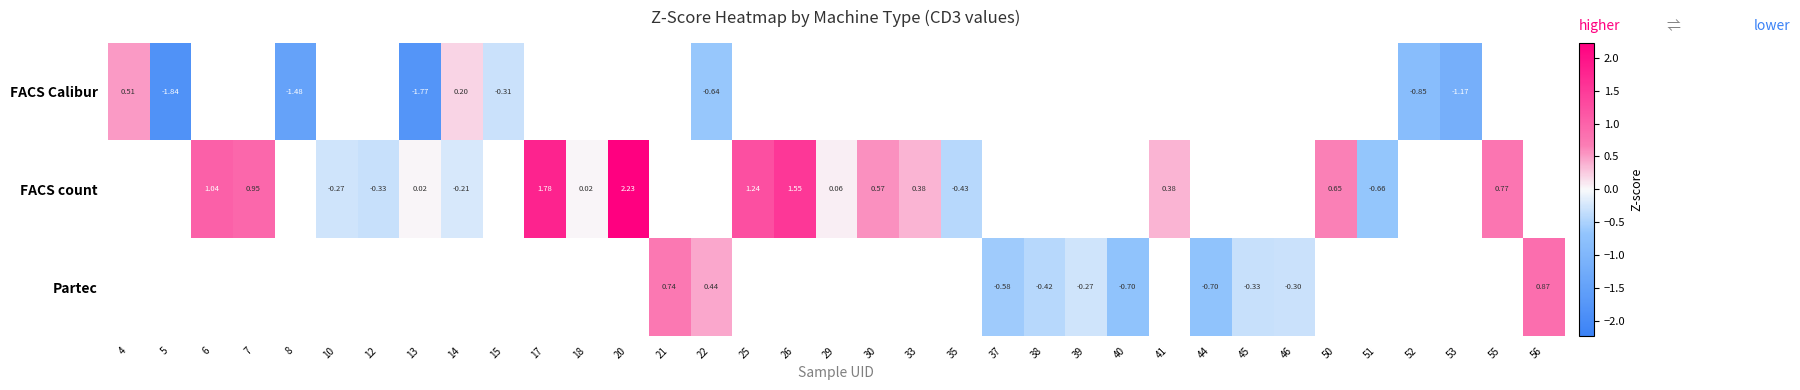

Is the value of FACS count at 6 greater than the value of Partec at 55?

No